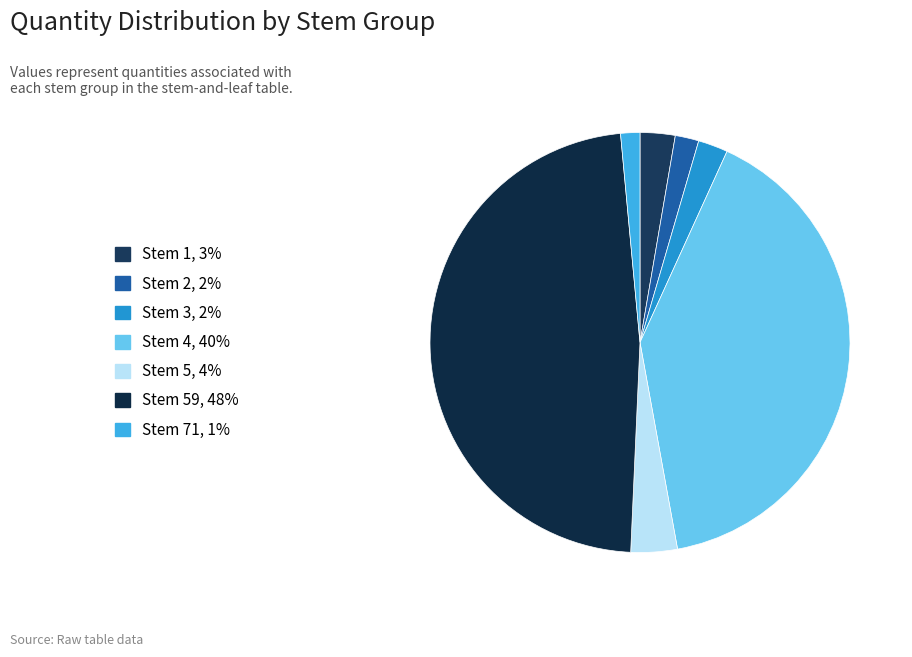

What is the smallest slice in the pie chart?

71